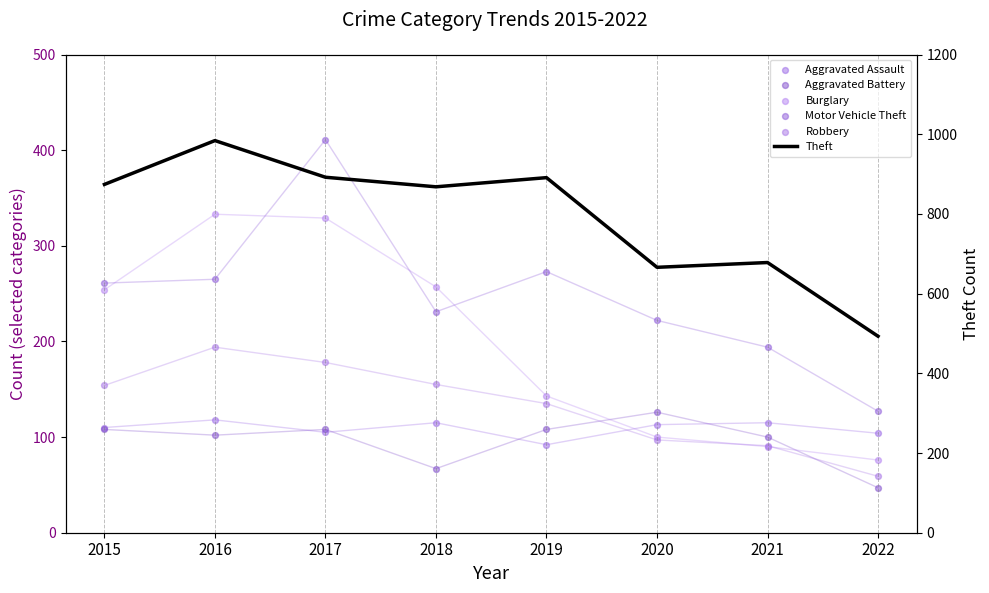

At how many categories does at least one series exceed 306?

8